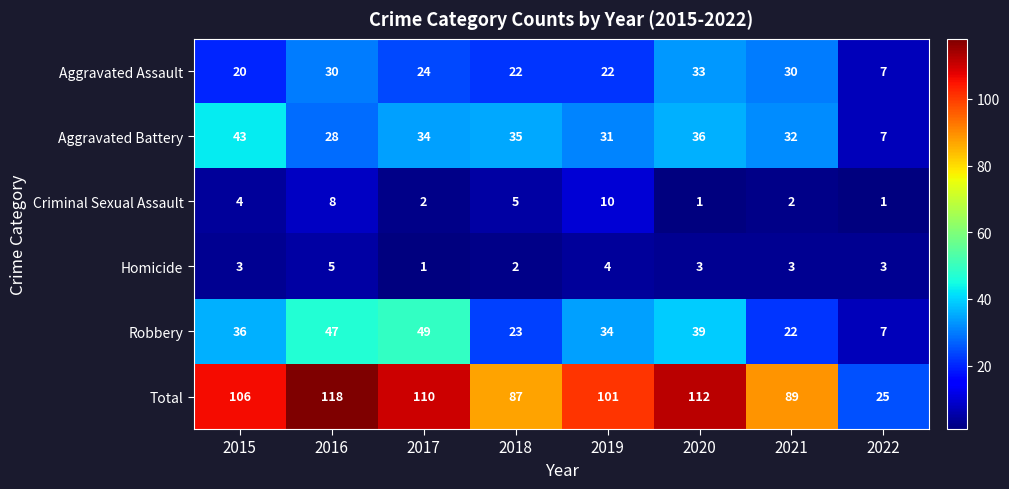

Which series has the largest total across all categories?

Total